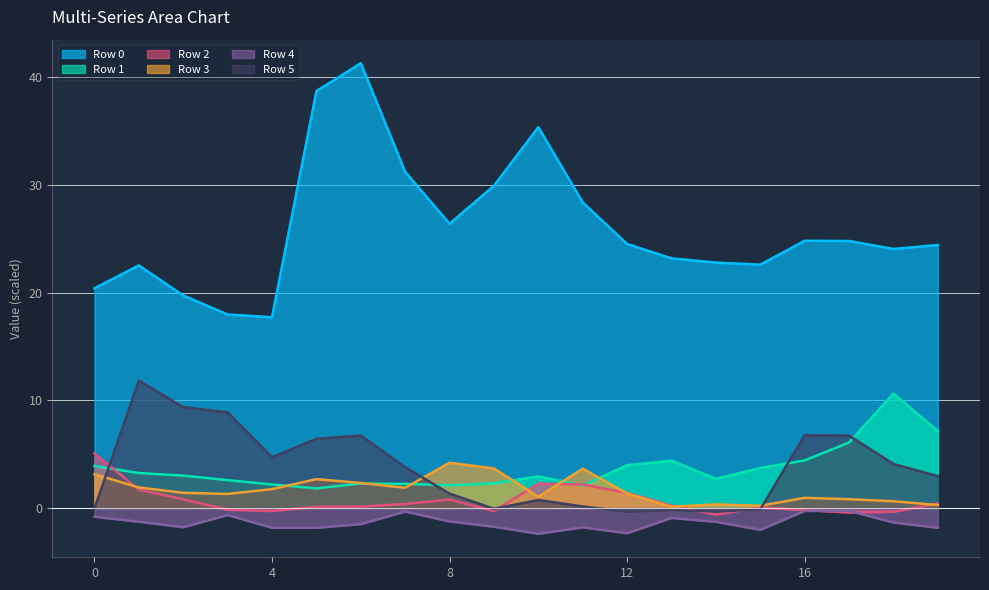

The 3 series shows 0.4 at 18. True or false?

False